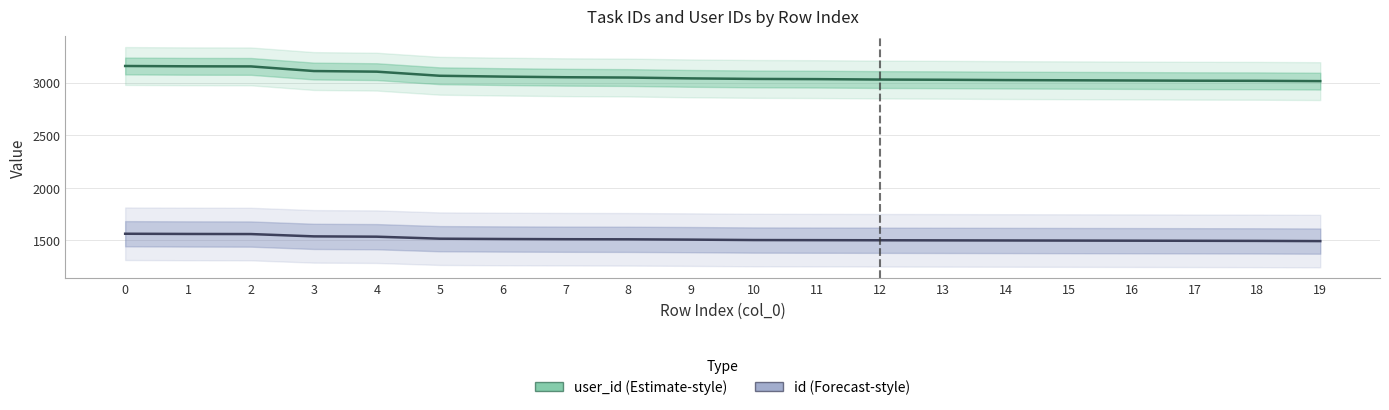

What is the difference between the highest and lowest values at 4?

1570